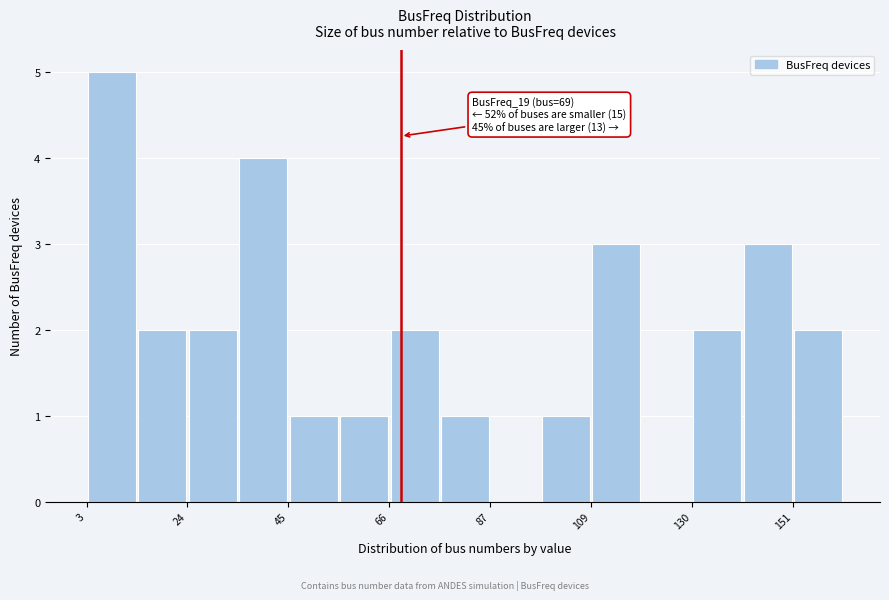

Around what value on the x-axis is the tallest bar? Give the approximate position of its centre, as read against the axis.

10